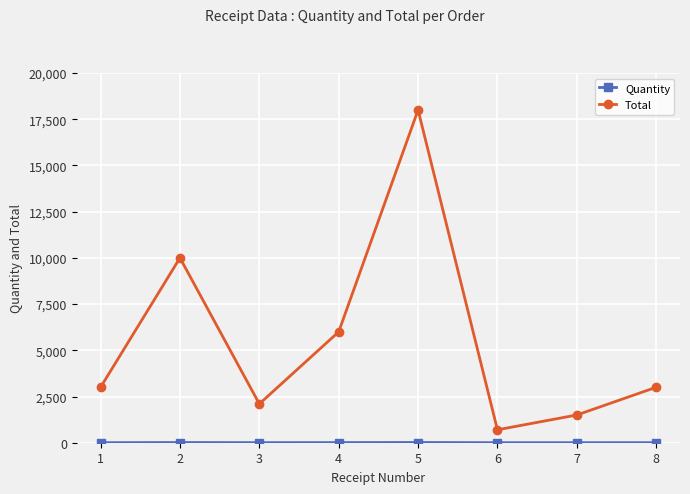

What is the sum of all Total values?

44300